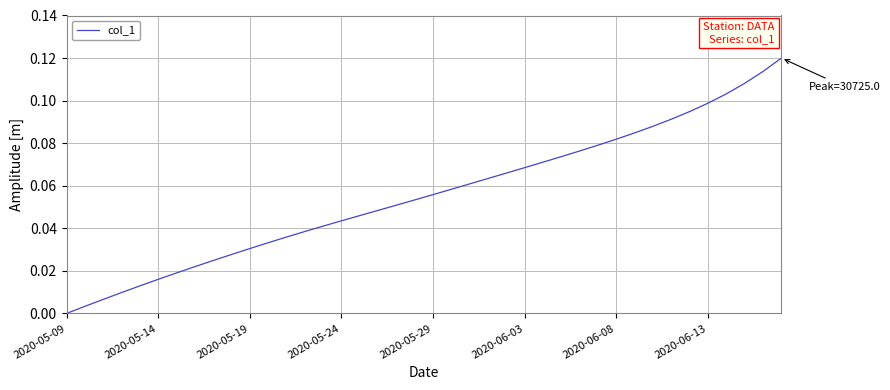

What is the maximum value shown in the chart?

0.1